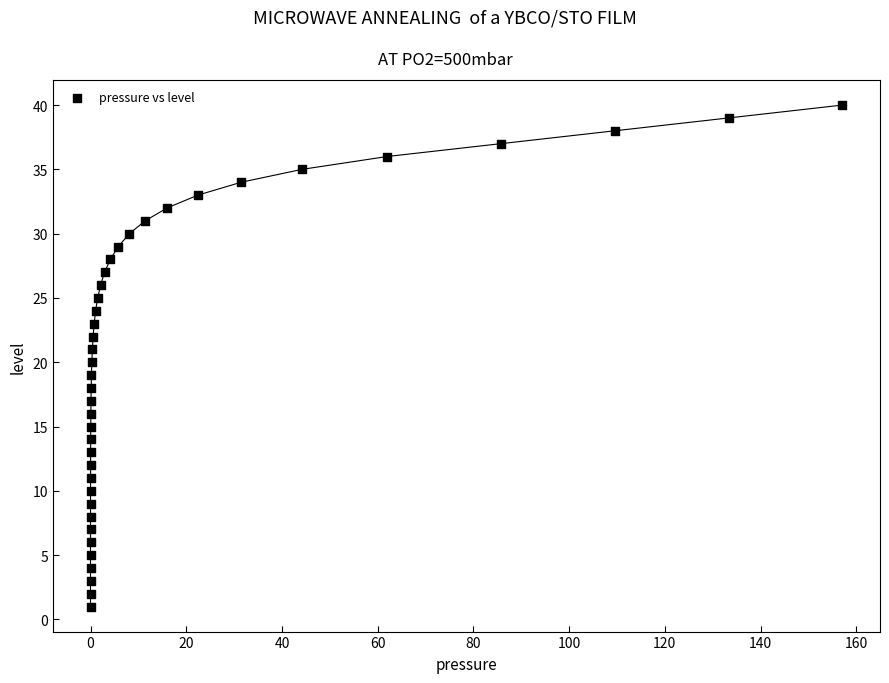

What is the range of Y values (max minus min)?

39